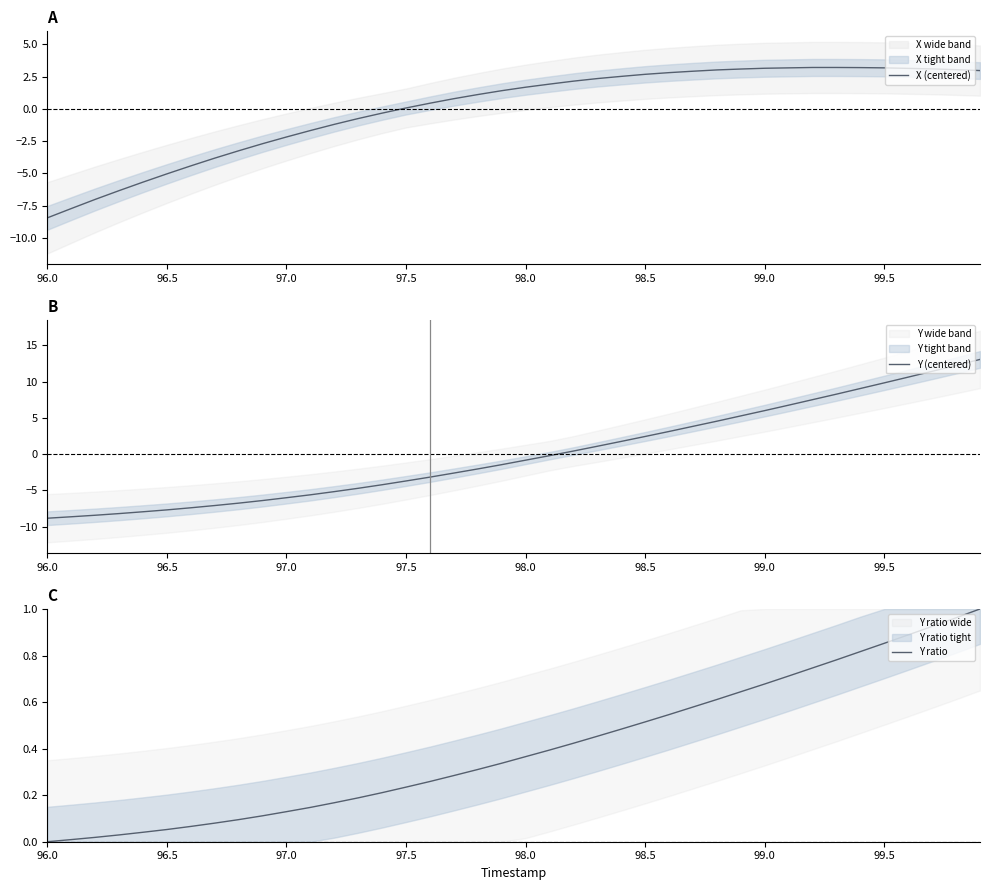

Is this an area chart (filled region under the line)?

No